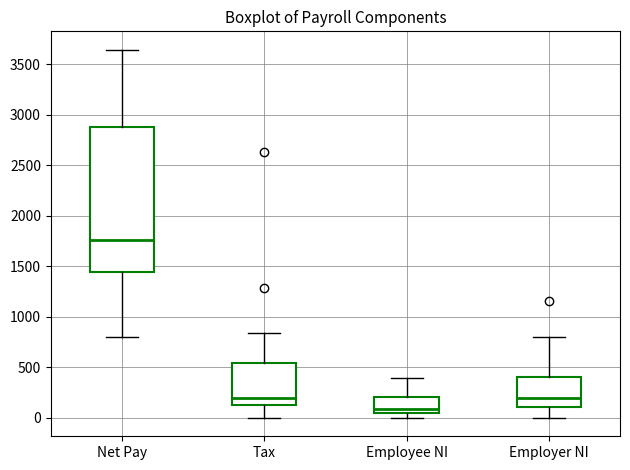

Which box has the highest median line?

Net Pay